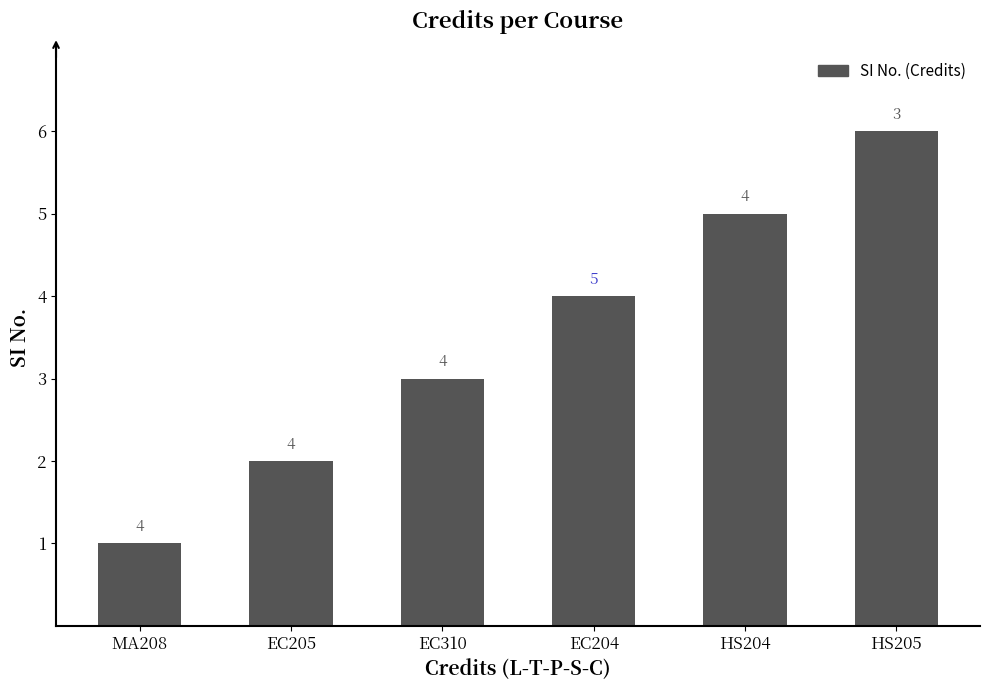

What is the difference between the values at MA208 and HS204?

4